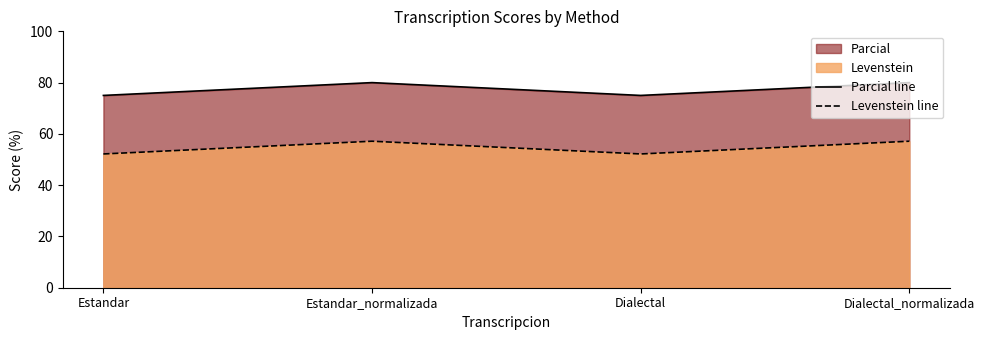

What is the total value across all series at Estandar?

127.2